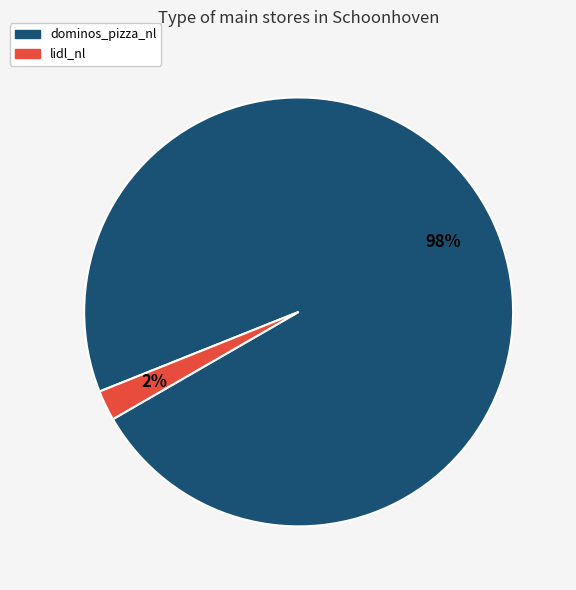

Is it true that lidl_nl is 2% of the pie?

True